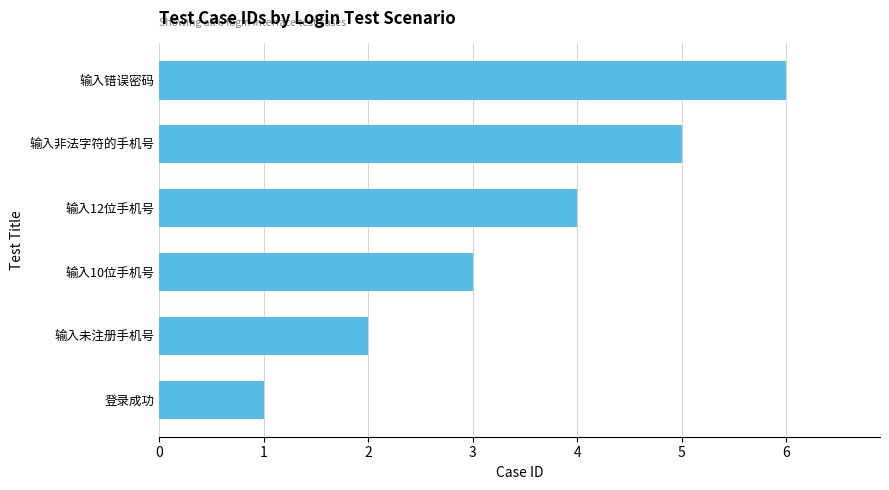

Reading bottom to top, list all the values displayed in this chart.

登录成功=1	输入未注册手机号=2	输入10位手机号=3	输入12位手机号=4	输入非法字符的手机号=5	输入错误密码=6